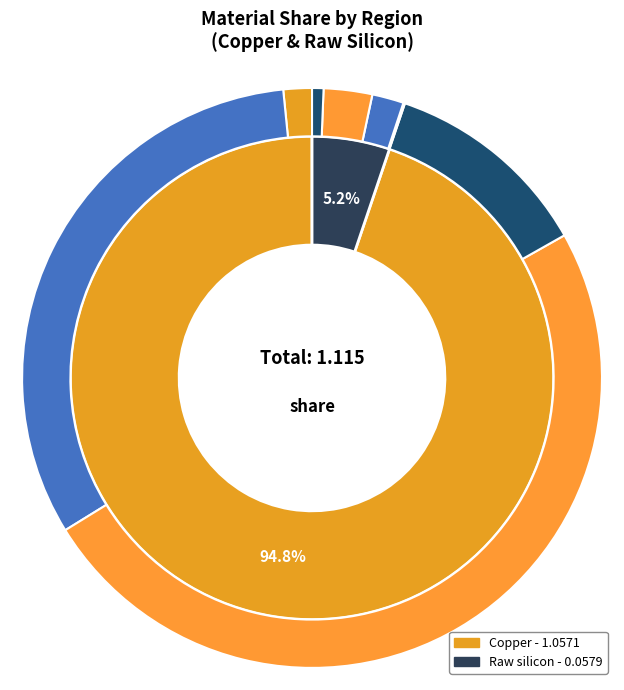

Does Copper (RoW) represent more than half of the total?

No